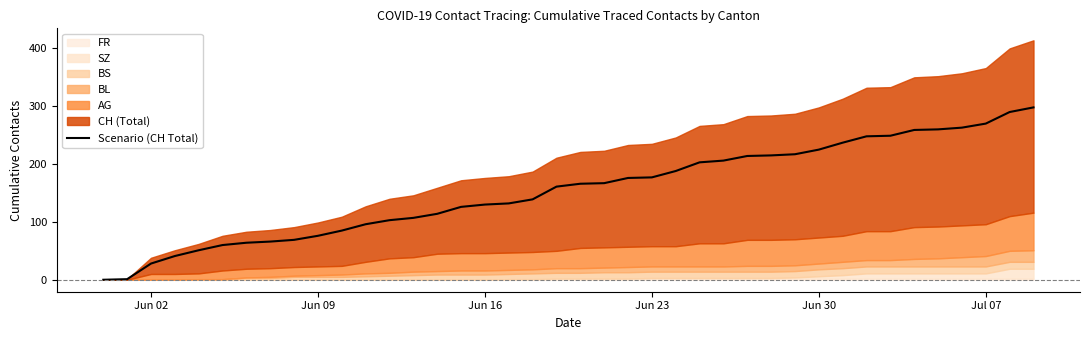

The chart shows a value of 183 at 12. True or false?

False